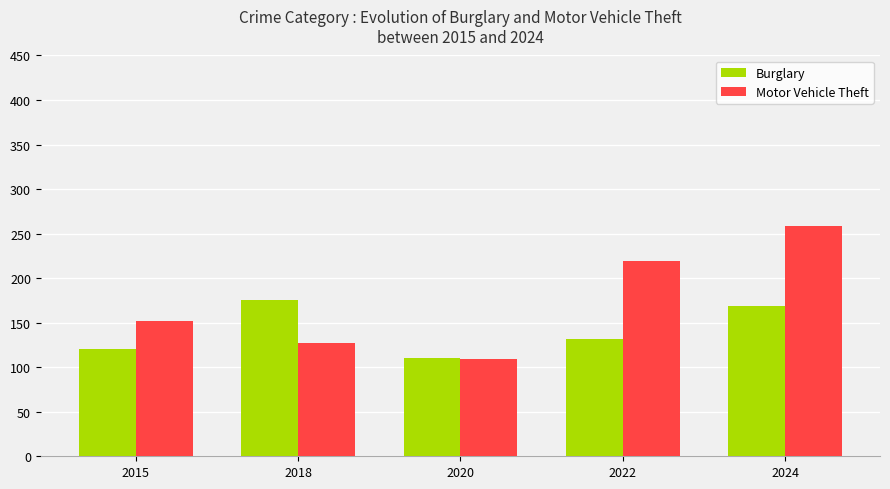

What is the difference between the highest and lowest values at 2024?

90